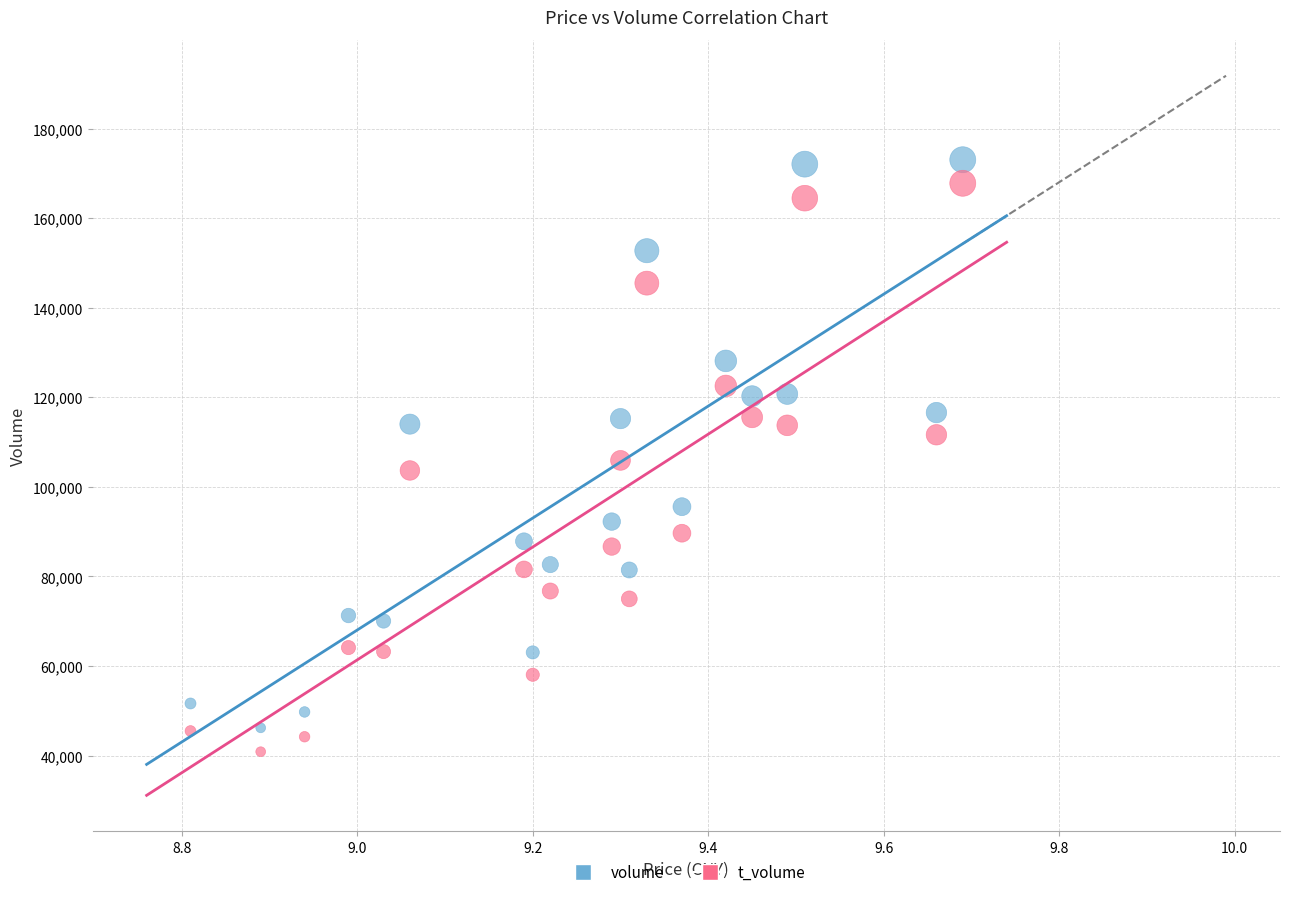

Across all data points, what is the range of Y values (max minus min)?

132189